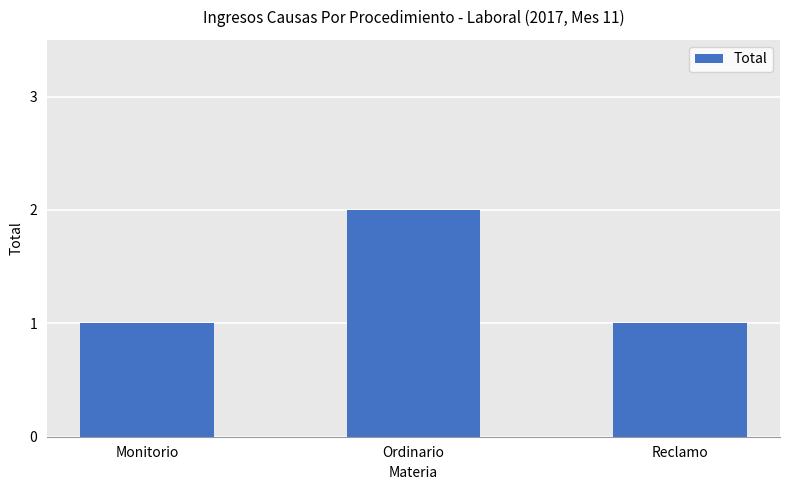

What is the sum of all values?

4